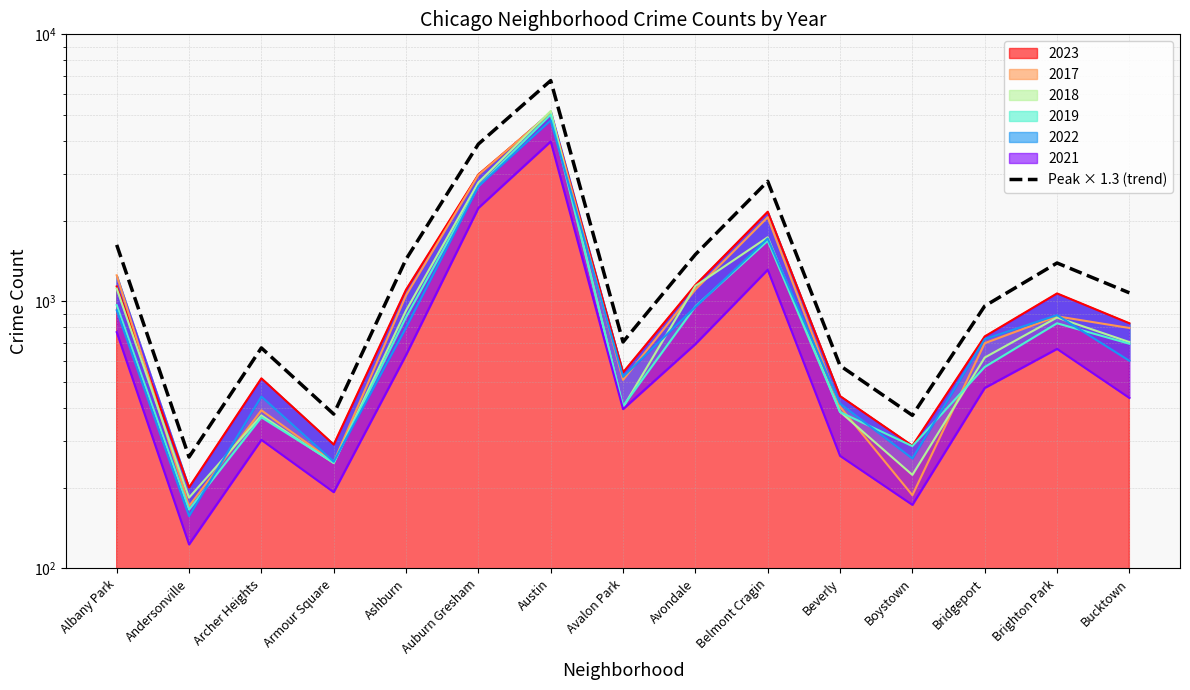

How many data points does each series have?

15